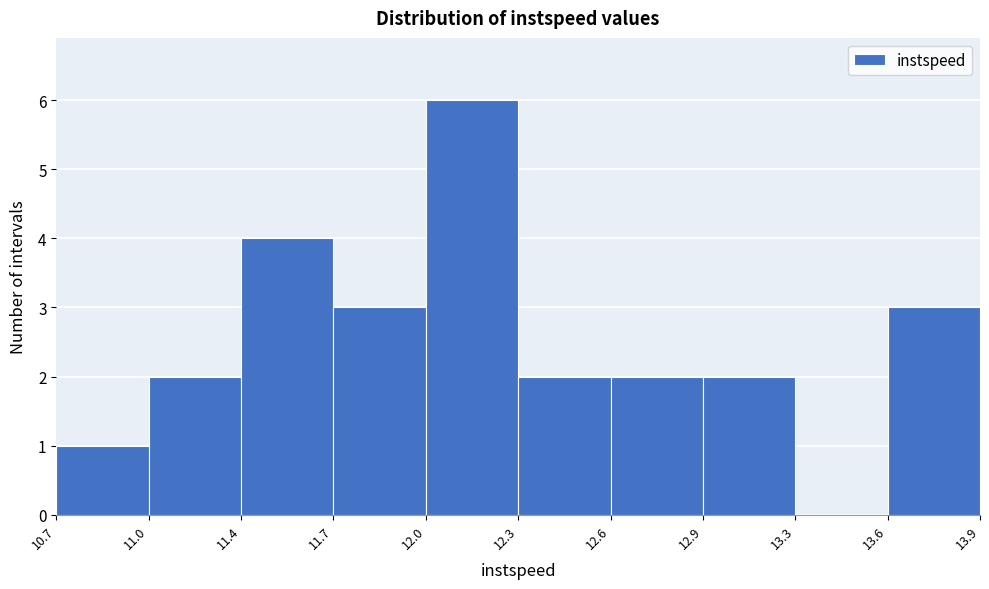

Reading left to right, what are all the values shown in this chart?

10.7=1	11.0=2	11.4=4	11.7=3	12.0=6	12.3=2	12.6=2	12.9=2	13.3=0	13.6=3